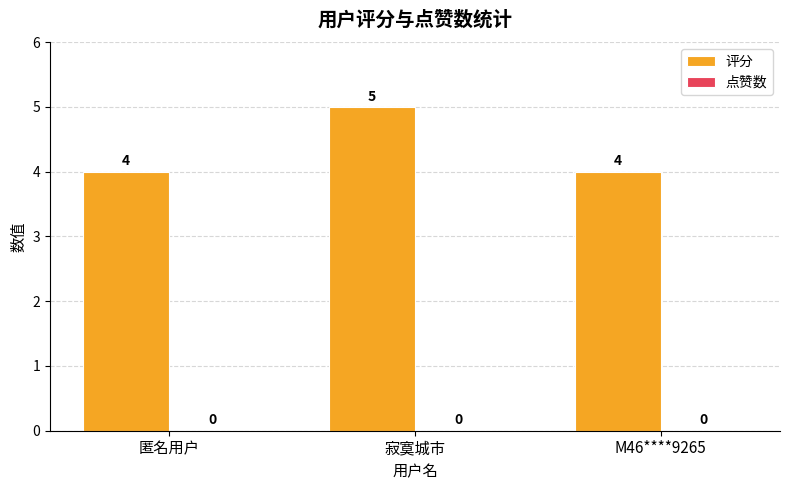

How many values are between 4 and 5?

3